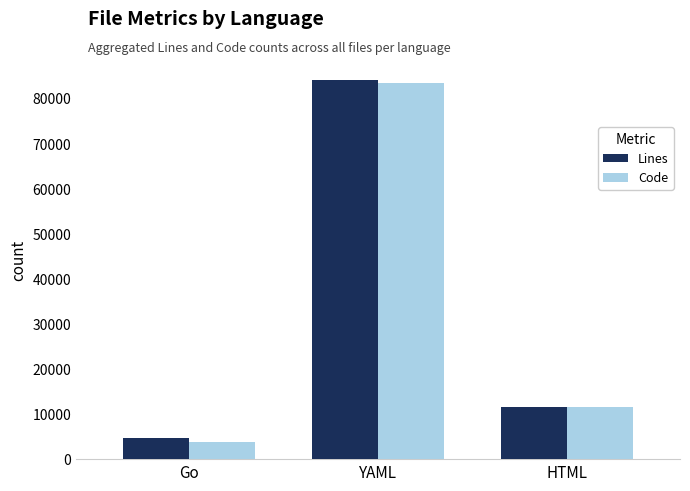

At how many categories does at least one series exceed 65647?

1